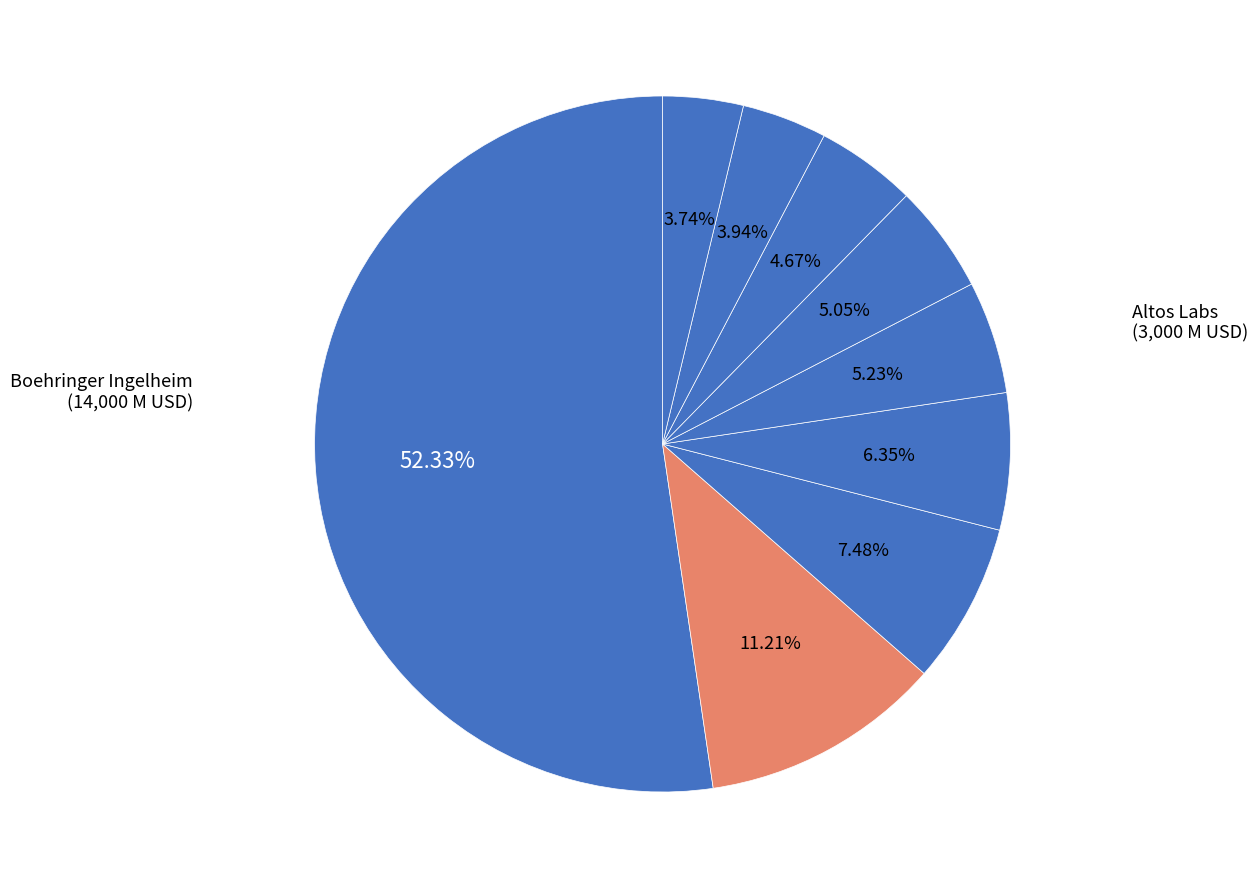

How many segments does this pie chart have?

9